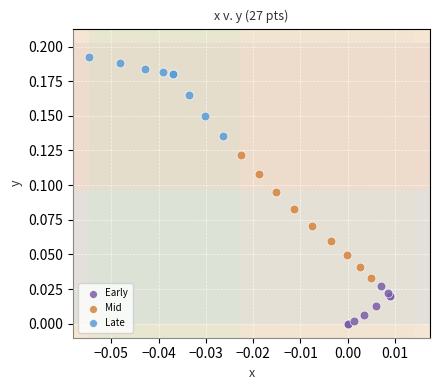

Which series has the largest Y range (max minus min)?

Mid